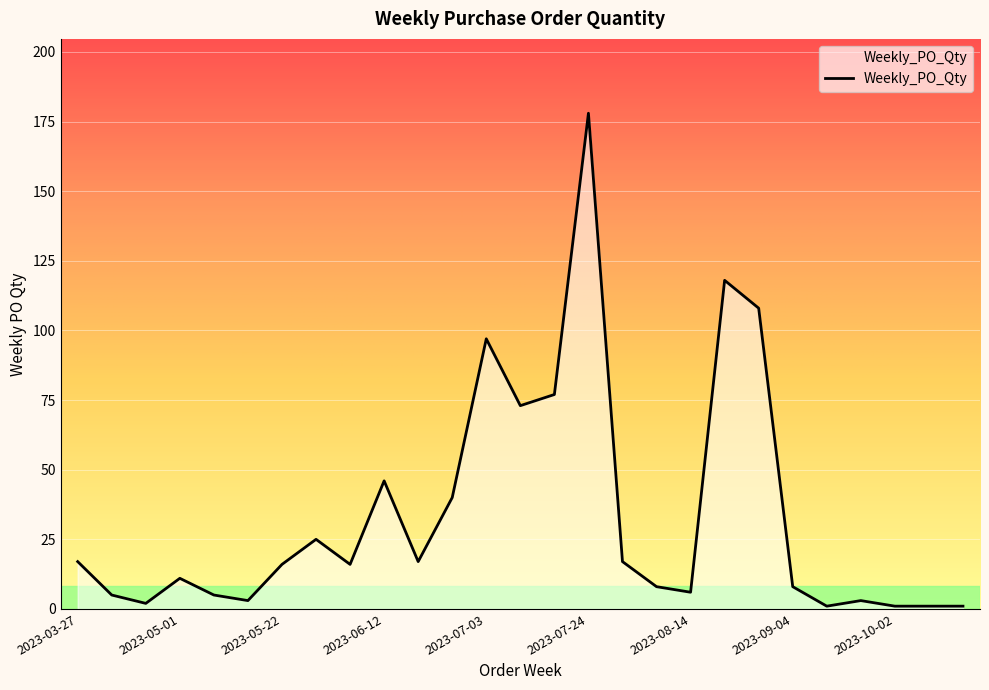

True or false: there are more than 0 points higher than both neighbors.

True